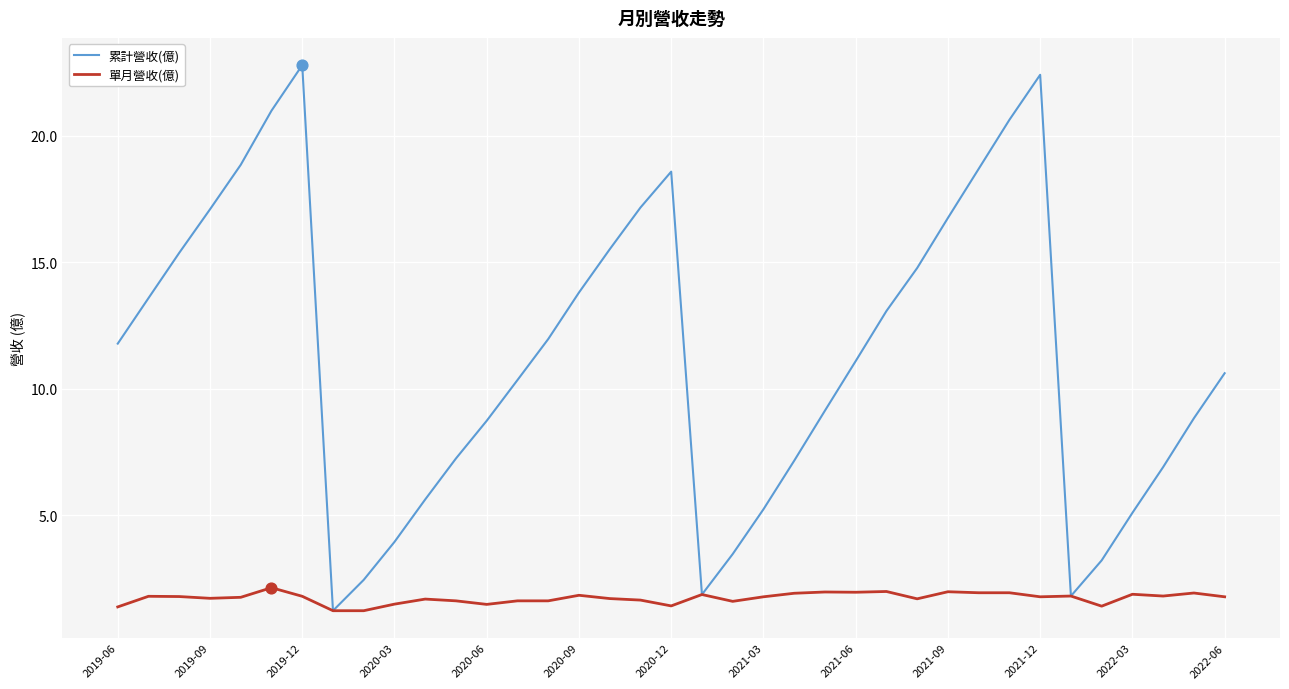

At how many categories does at least one series exceed 8?

24